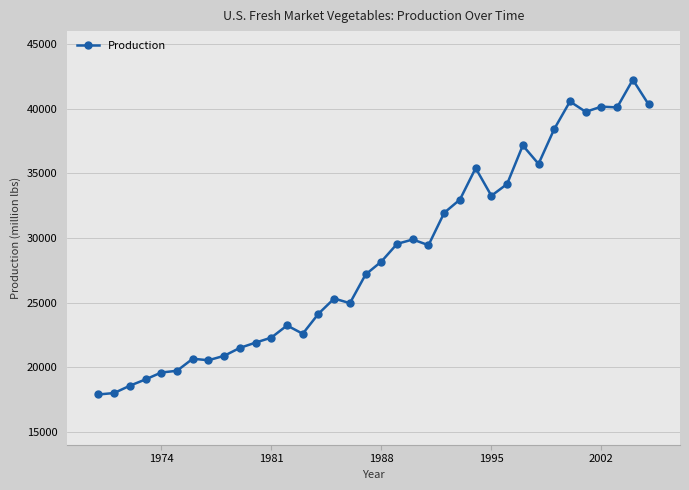

What is the average value?

28531.7